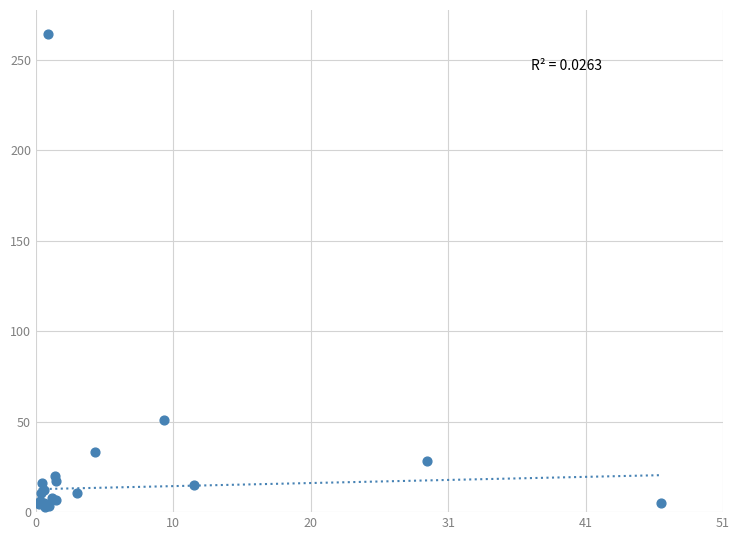

What Y value in the scatter plot is closest to 133?

50.7